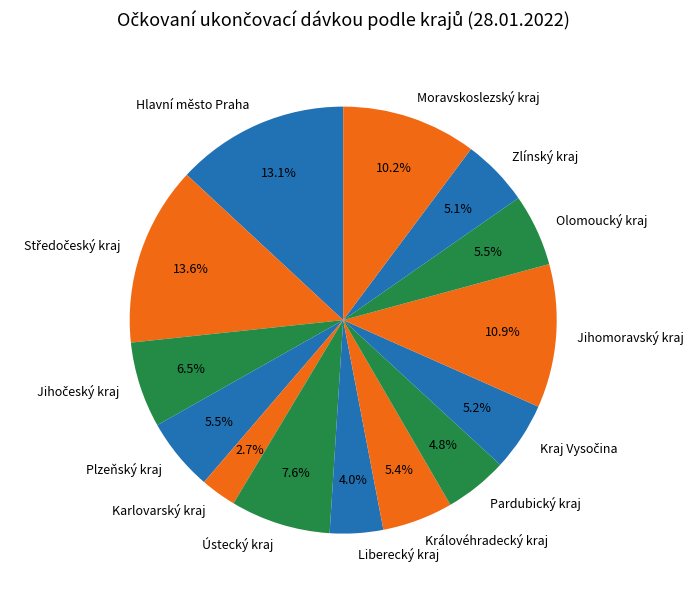

Which category has the smallest portion of the pie?

Karlovarský kraj